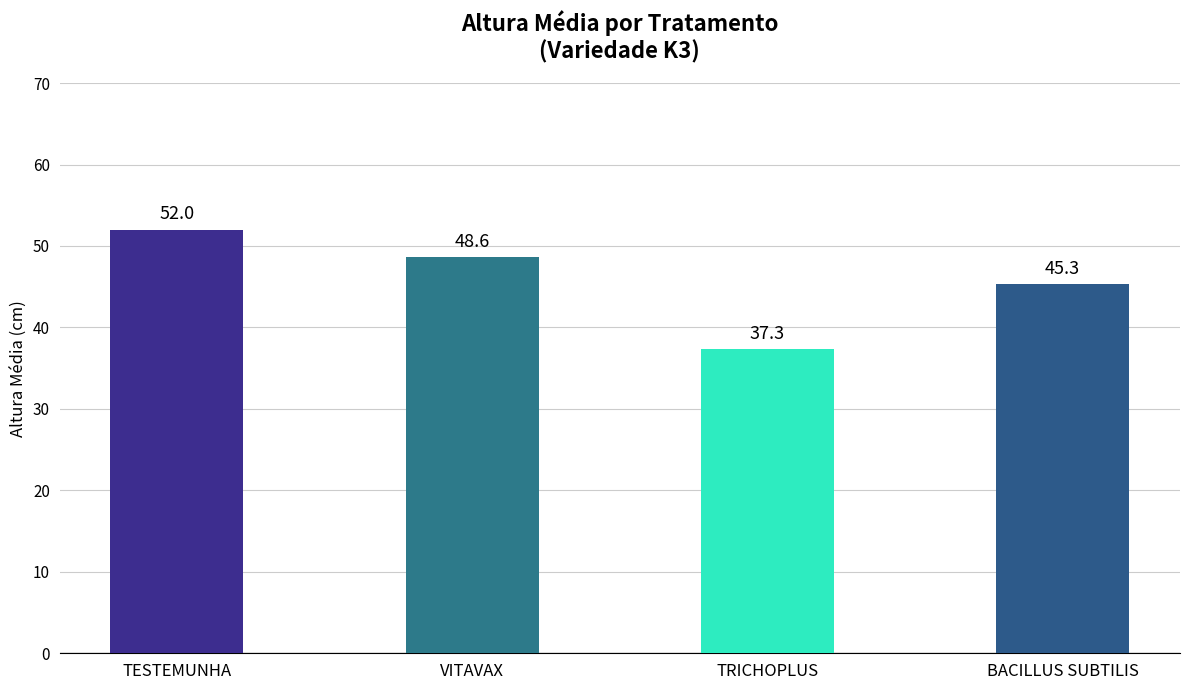

Reading left to right, list all the values displayed in this chart.

52.0	48.6	37.3	45.3